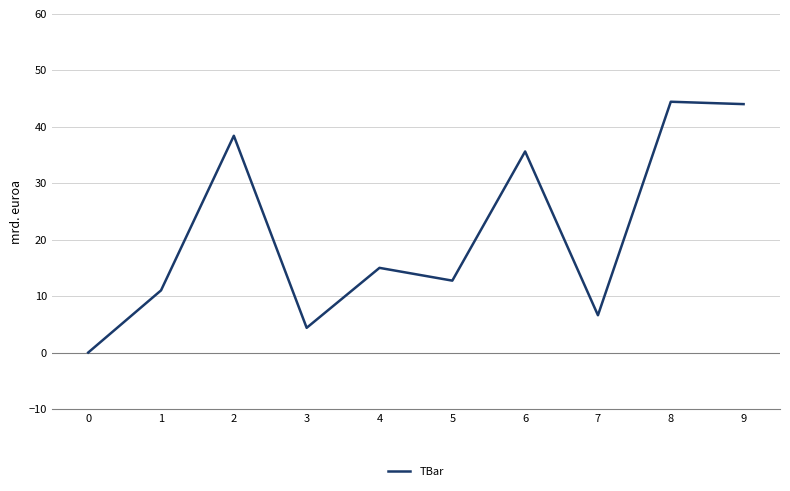

How many distinct data groups are displayed?

1